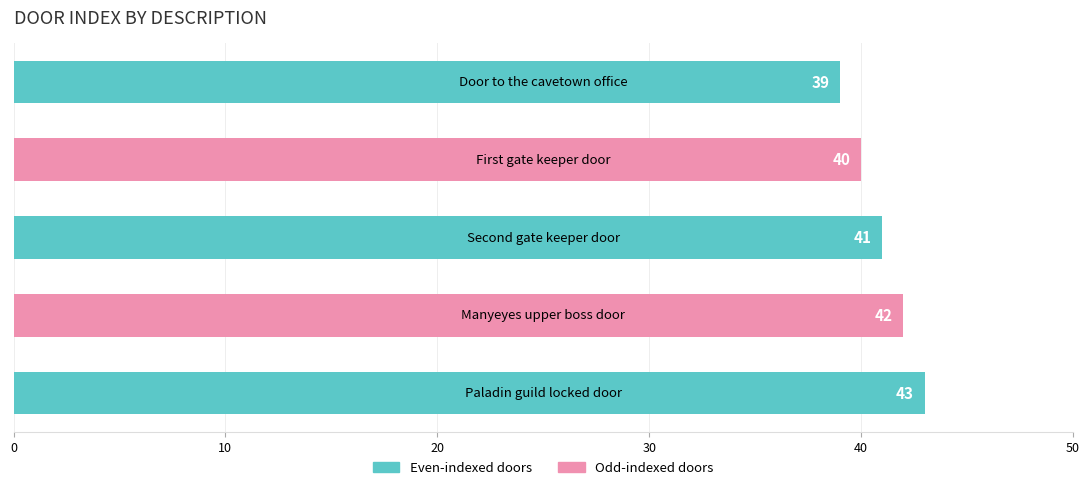

How many values are between 40 and 42?

3